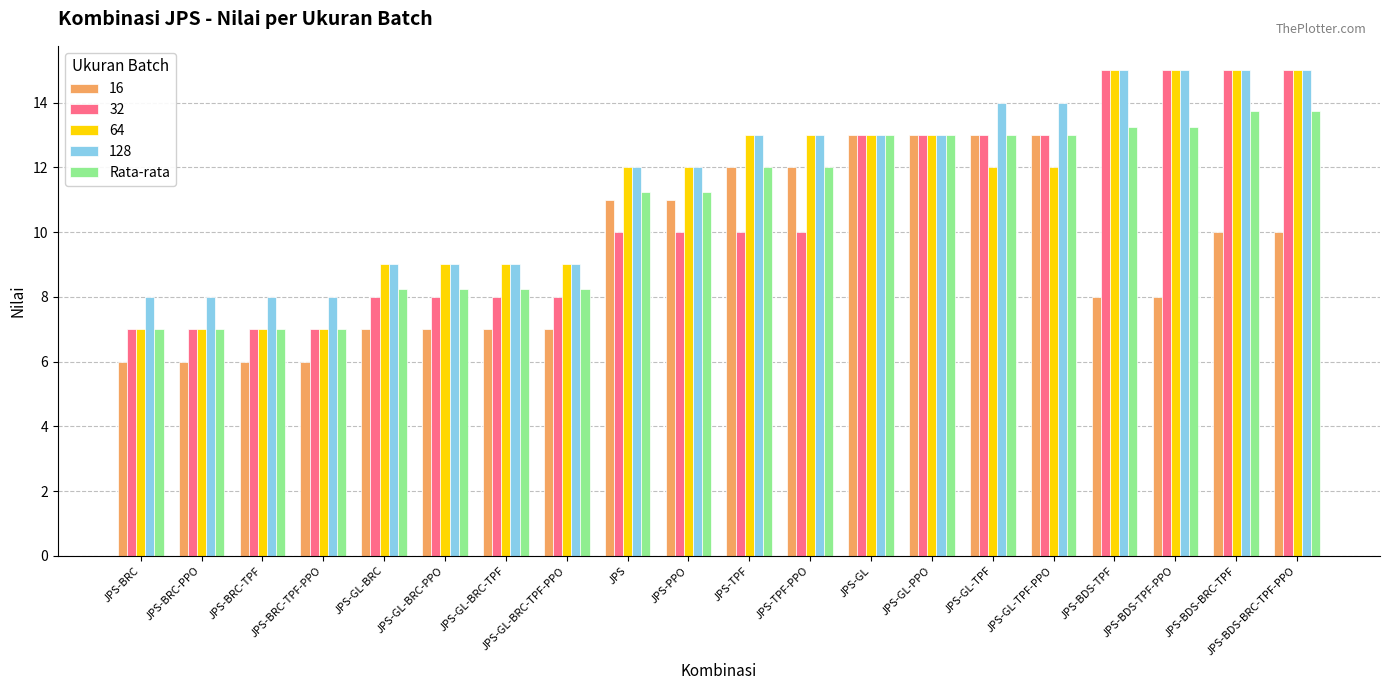

What is the total value across all series at JPS-BRC-TPF?

35.0